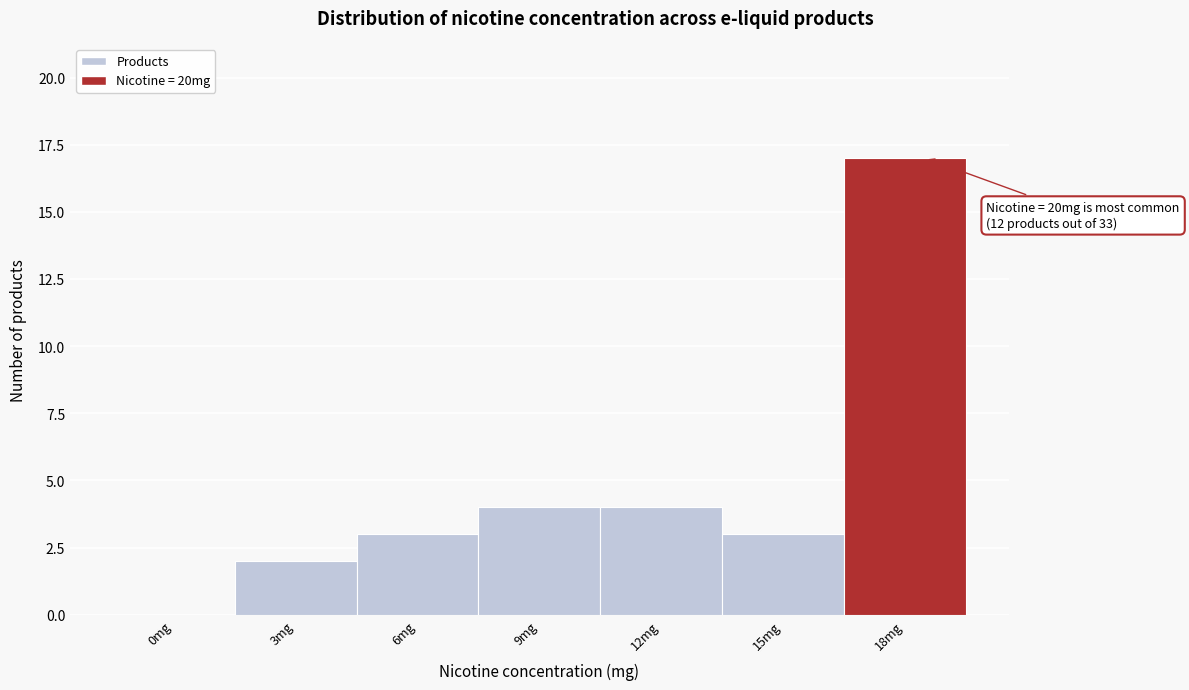

Reading left to right, list all the values displayed in this chart.

0mg=0	3mg=2	6mg=3	9mg=4	12mg=4	15mg=3	18mg=17